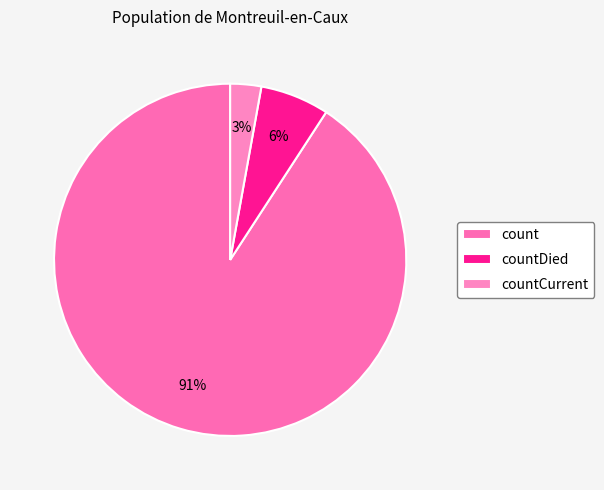

How many slices are in this pie chart?

3